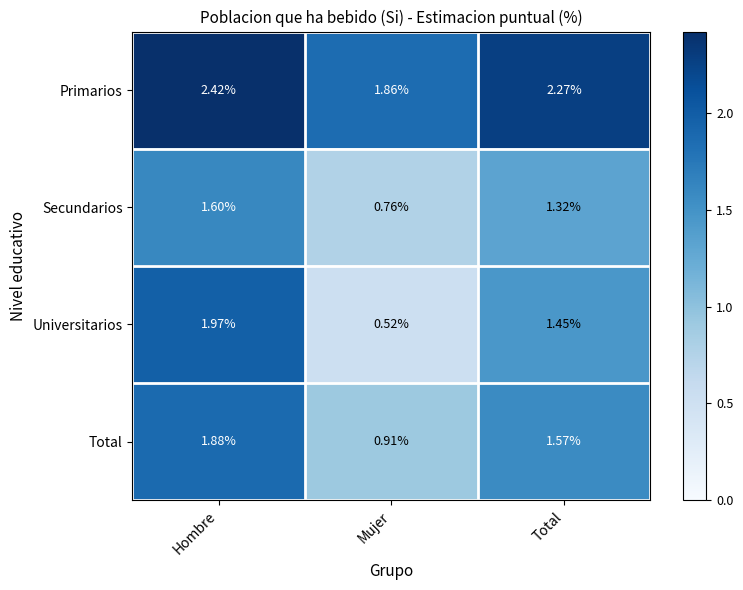

How many categories are shown in the chart?

3